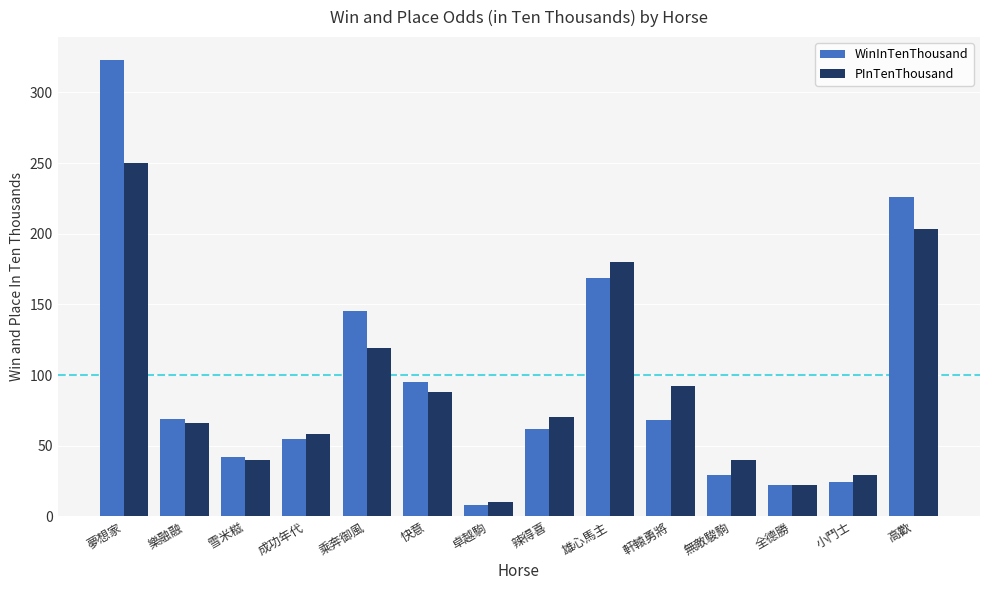

Which series has the widest spread of values?

WinInTenThousand